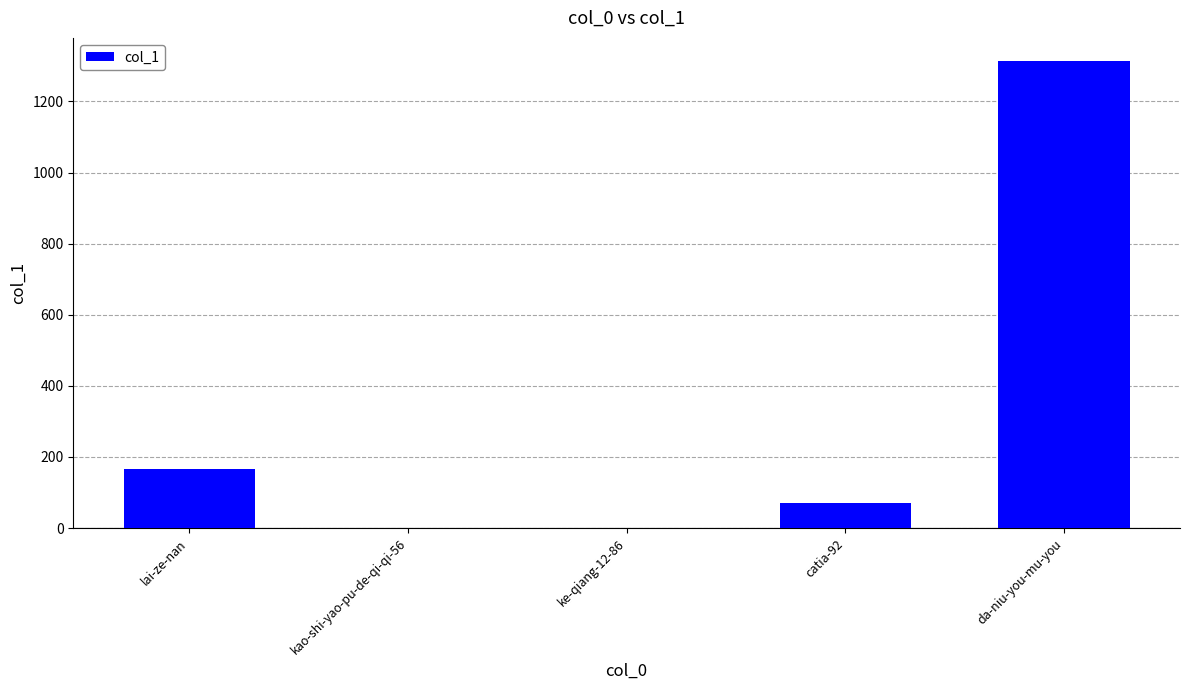

What is the change in value from lai-ze-nan to ke-qiang-12-86?

-167